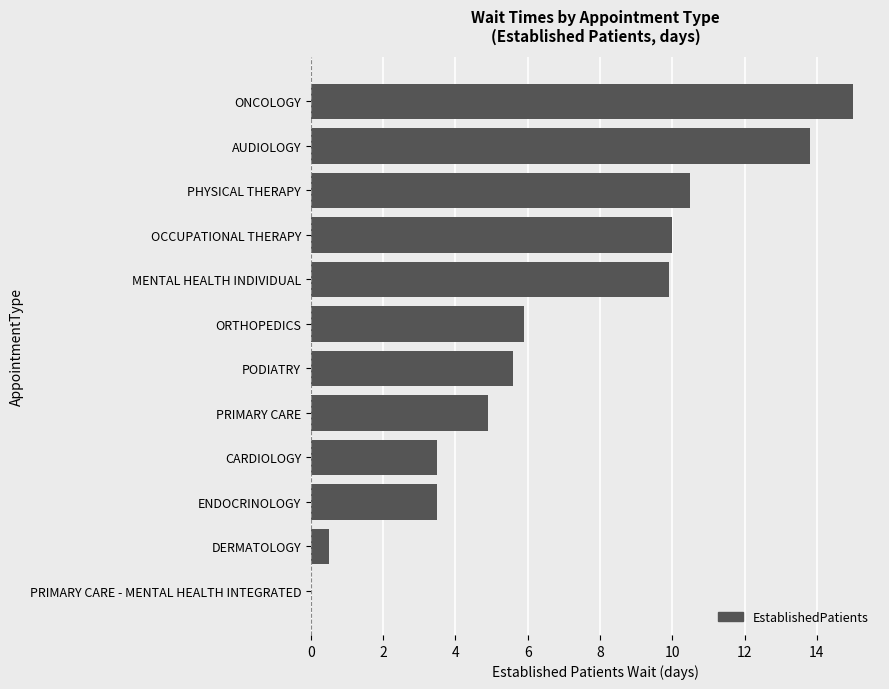

What is the sum of all values?

83.1